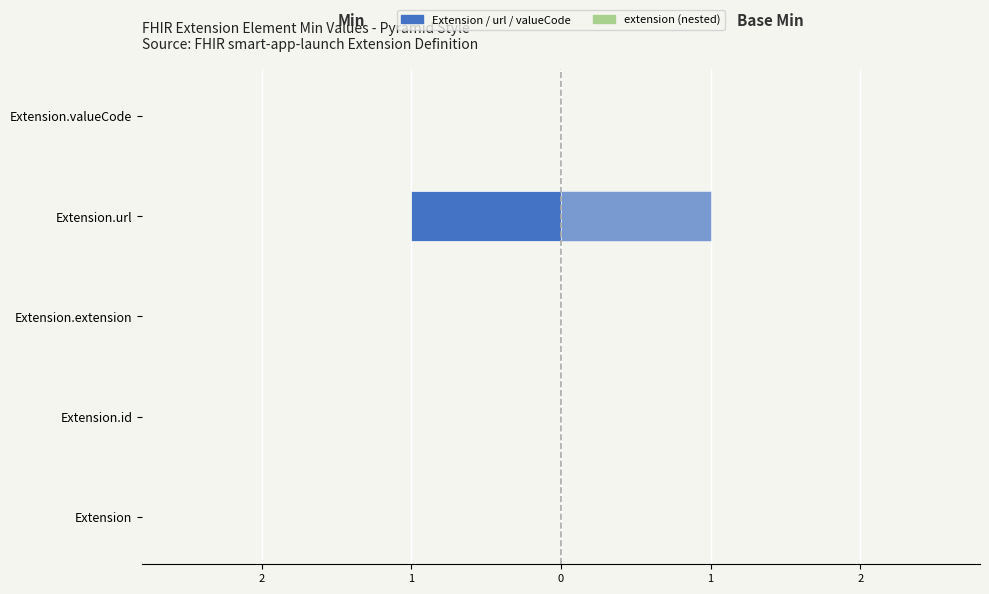

Is the value of Min at Extension greater than the value of Base Min at Extension?

No